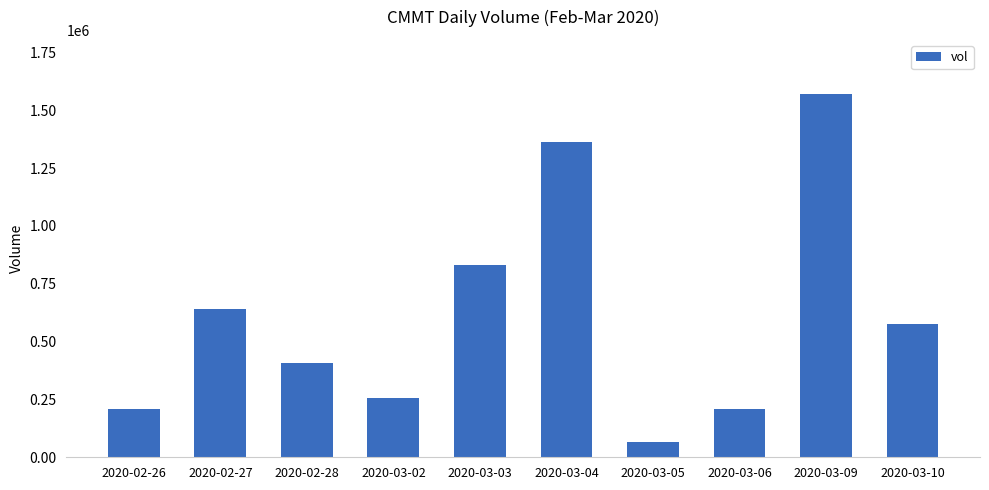

Approximately how many times larger is the value at 2020-02-26 compared to 2020-03-05?

3.3